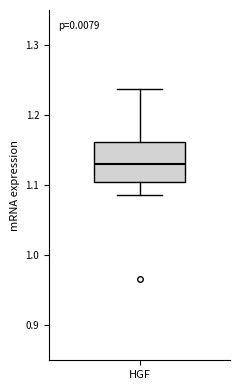

Read this box plot against the y-axis: the position of the median line, the range covered by the box, and the ends of both whiskers. The values are not printed on the chart, so give them approximately, as read against the axis.

median 1.13, box 1.10 to 1.16, whiskers 1.09 to 1.24